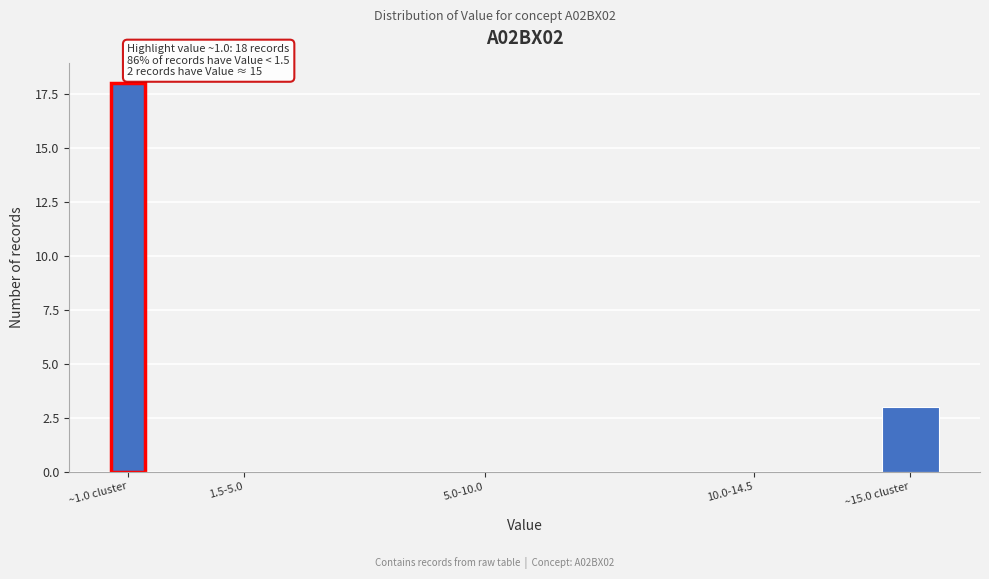

Reading right to left, list all the values displayed in this chart.

~15.0 cluster=3	10.0-14.5=0	5.0-10.0=0	1.5-5.0=0	~1.0 cluster=18